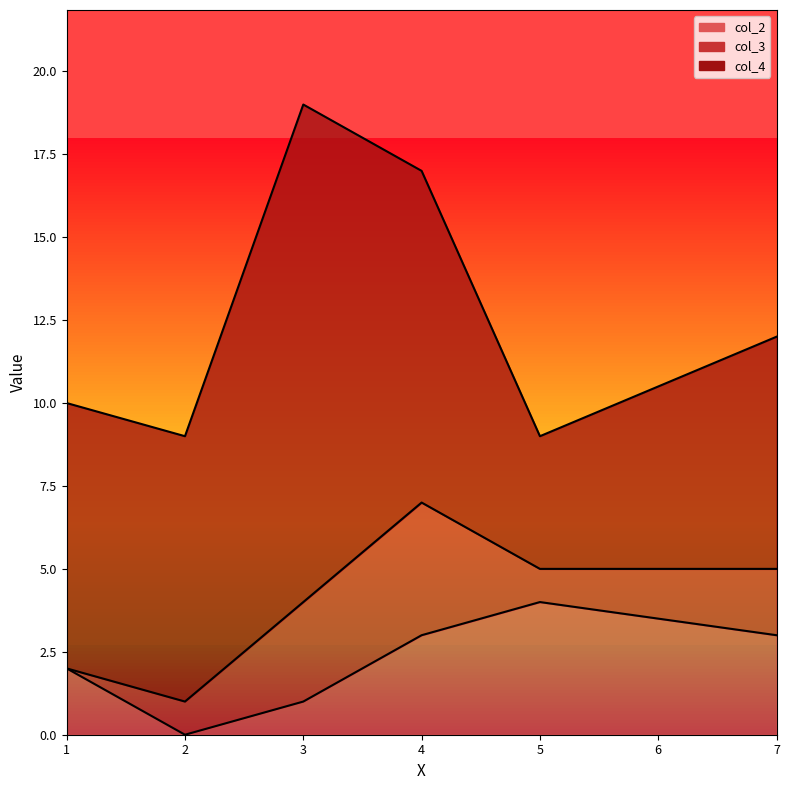

How many values in col_3 are above zero?

5